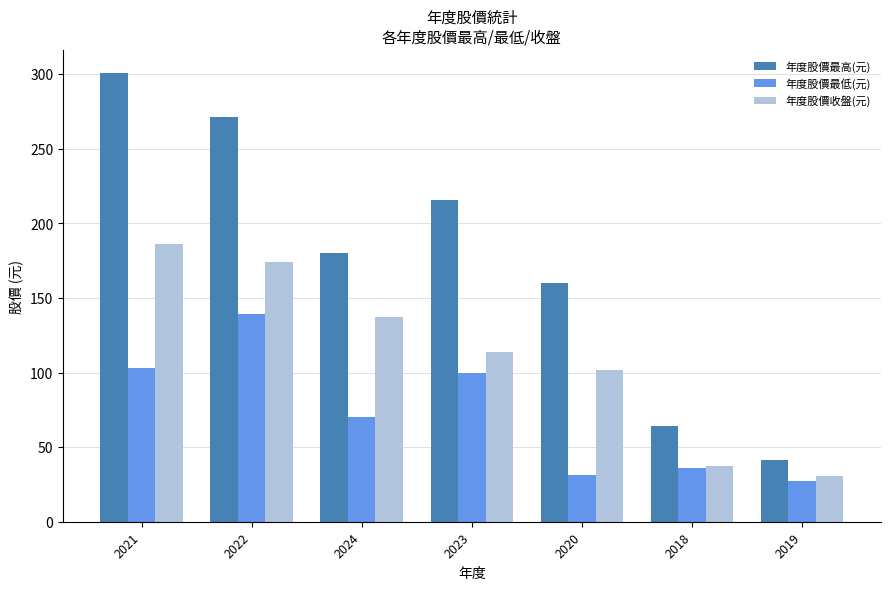

Count the number of data series in this chart.

3